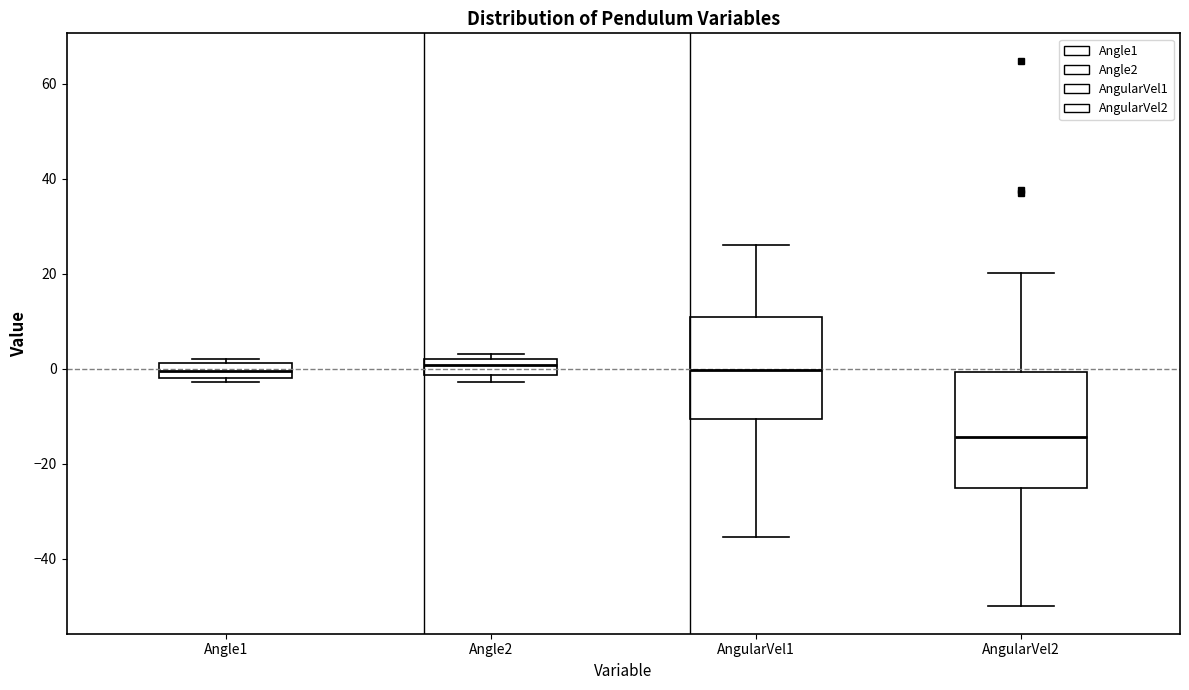

Reading left to right, read every box against the y-axis: the position of its median line, the range the box covers, and the ends of its whiskers. The values are not printed on the chart, so give them approximately, as read against the axis.

Angle1: median 0, box -2 to 2, whiskers -2 (just below the box's lower edge) to 2 (just above the box's upper edge)
Angle2: median 0, box -2 to 2, whiskers -2 (just below the box's lower edge) to 4
AngularVel1: median 0, box -10 to 10, whiskers -36 to 26
AngularVel2: median -14, box -26 to 0, whiskers -50 to 20